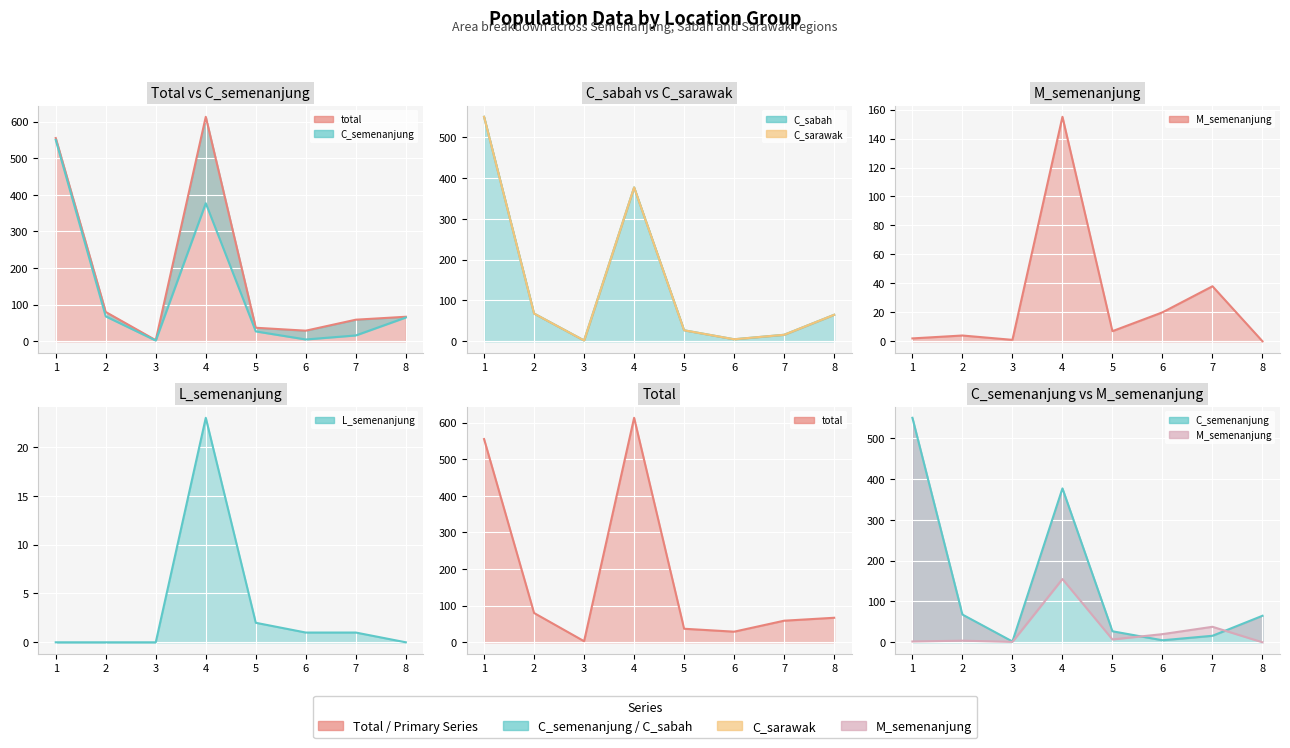

At how many categories does at least one series exceed 196?

2